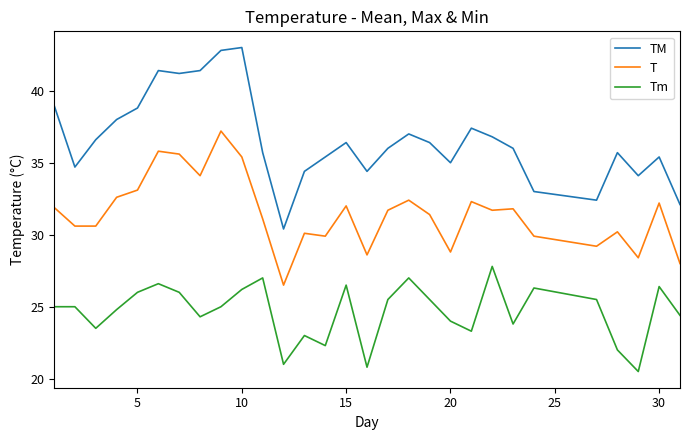

Which series has the widest spread of values?

TM